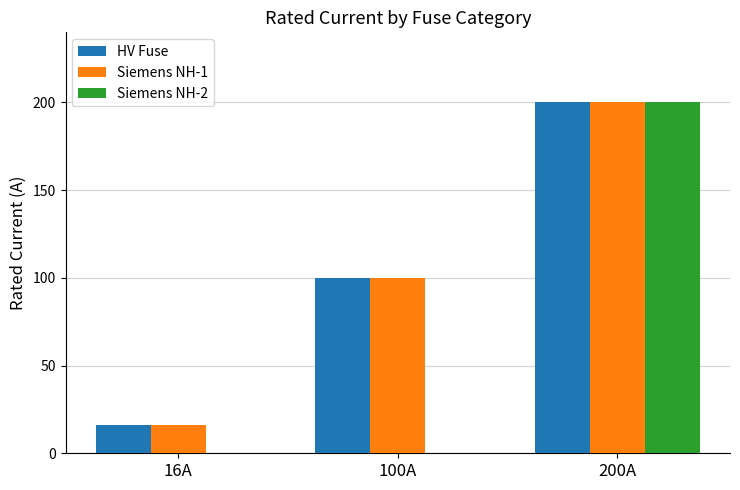

Reading right to left, extract all data points from this chart.

HV Fuse: 200A=200	100A=100	16A=16
Siemens NH-1: 200A=200	100A=100	16A=16
Siemens NH-2: 200A=200	100A=0	16A=0